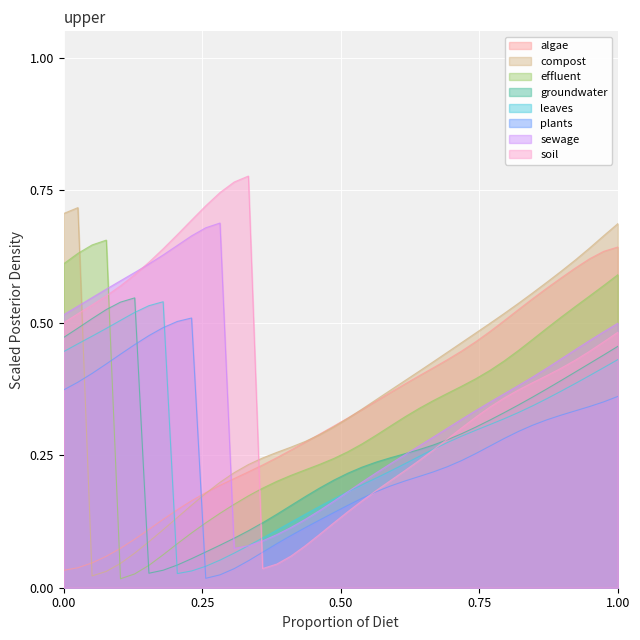

Which series has the largest range (max minus min)?

soil